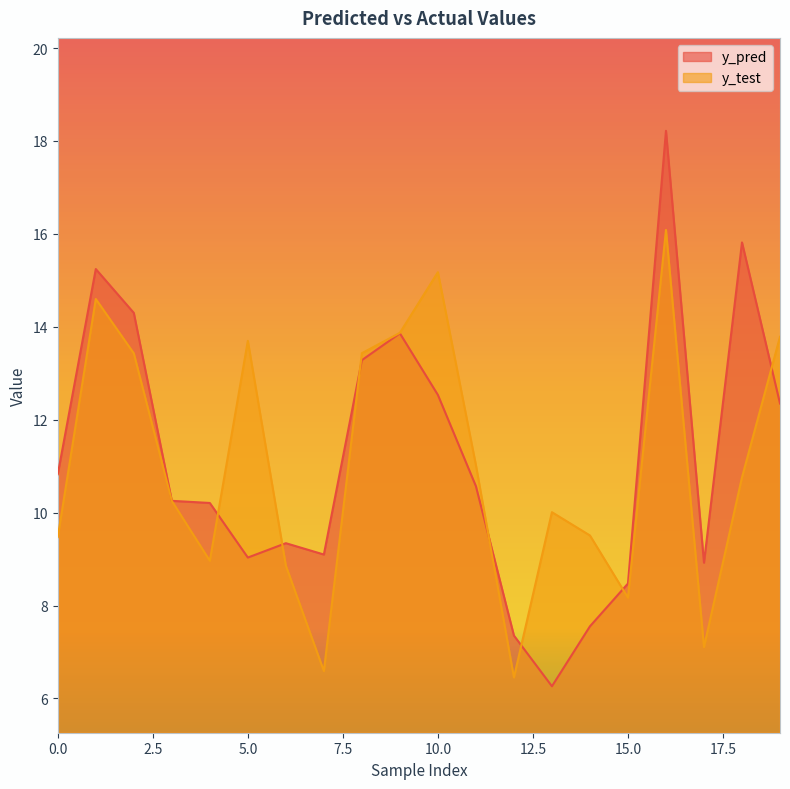

Between 1 and 11, which is larger?

1